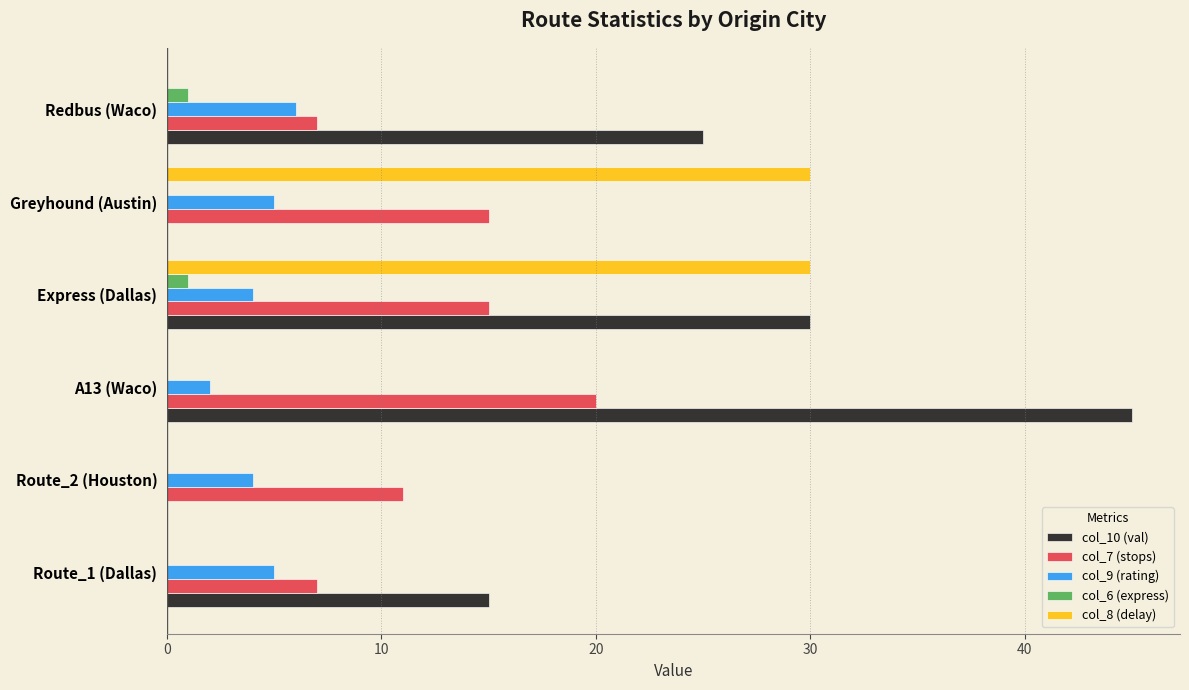

Is the value of col_6 (express) at Route_2 (Houston) greater than the value of col_9 (rating) at Redbus (Waco)?

No